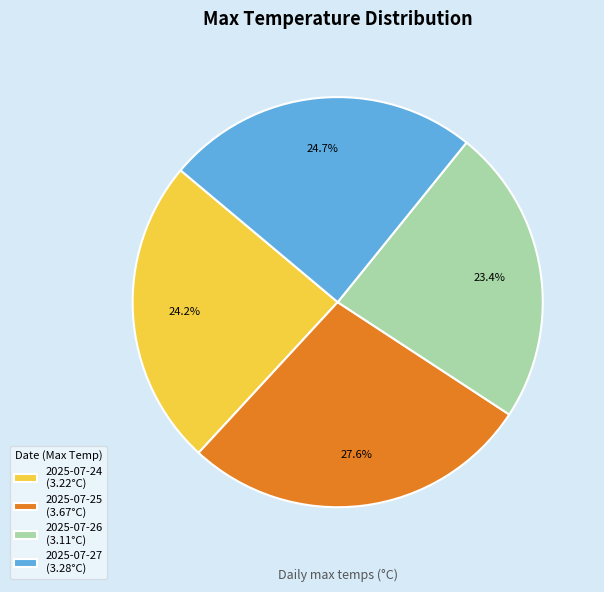

Approximately how many times larger is the value at 2025-07-26 compared to 2025-07-24?

1.0